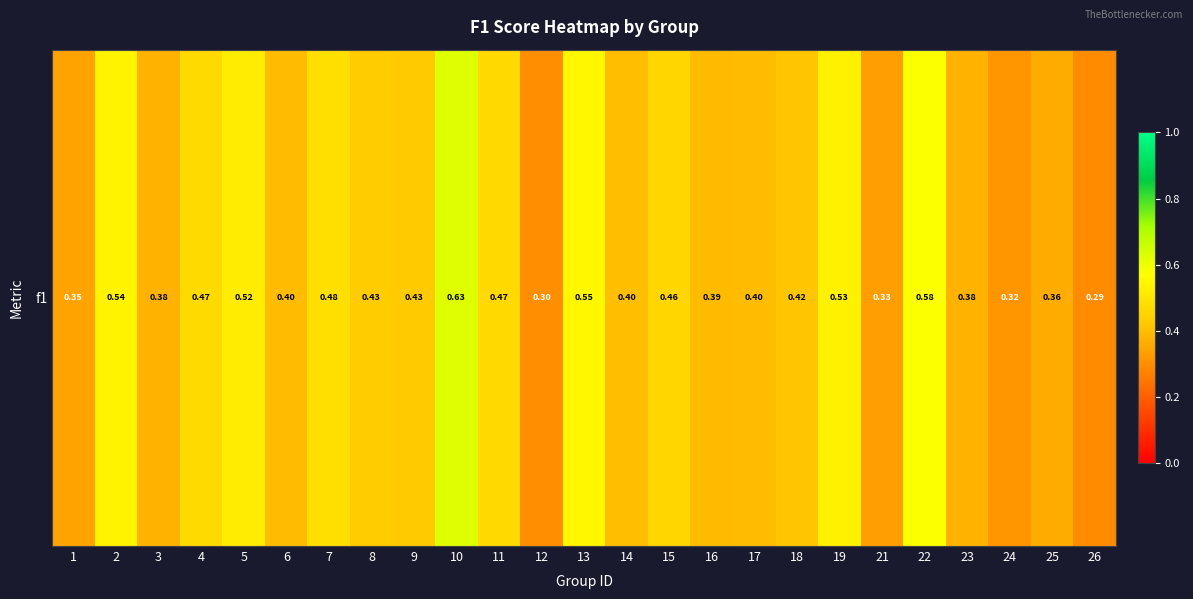

Reading left to right, list all the values displayed in this chart.

0.3	0.5	0.4	0.5	0.5	0.4	0.5	0.4	0.4	0.6	0.5	0.3	0.5	0.4	0.5	0.4	0.4	0.4	0.5	0.3	0.6	0.4	0.3	0.4	0.3